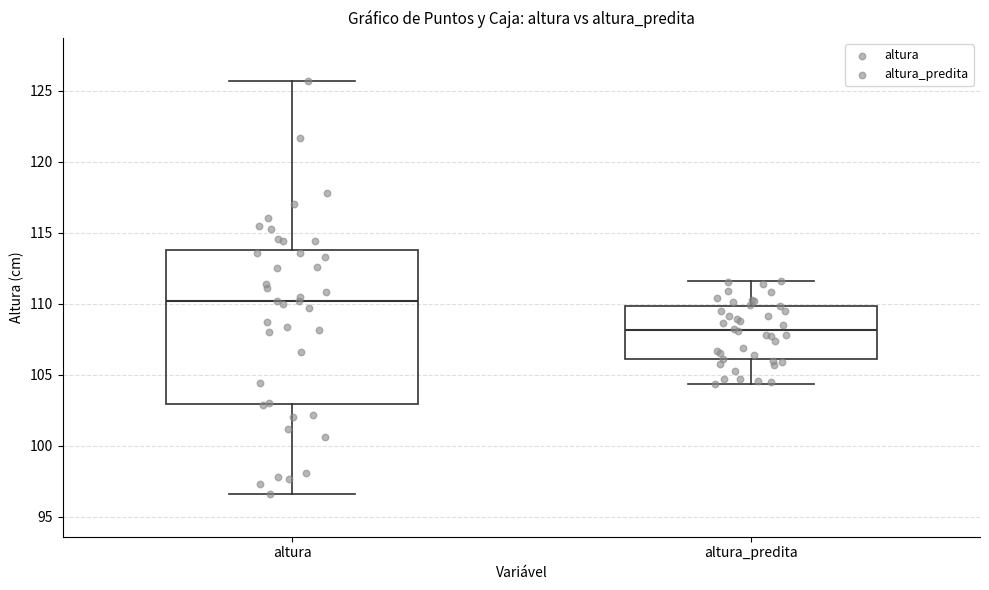

Which box has the lowest median line?

altura_predita